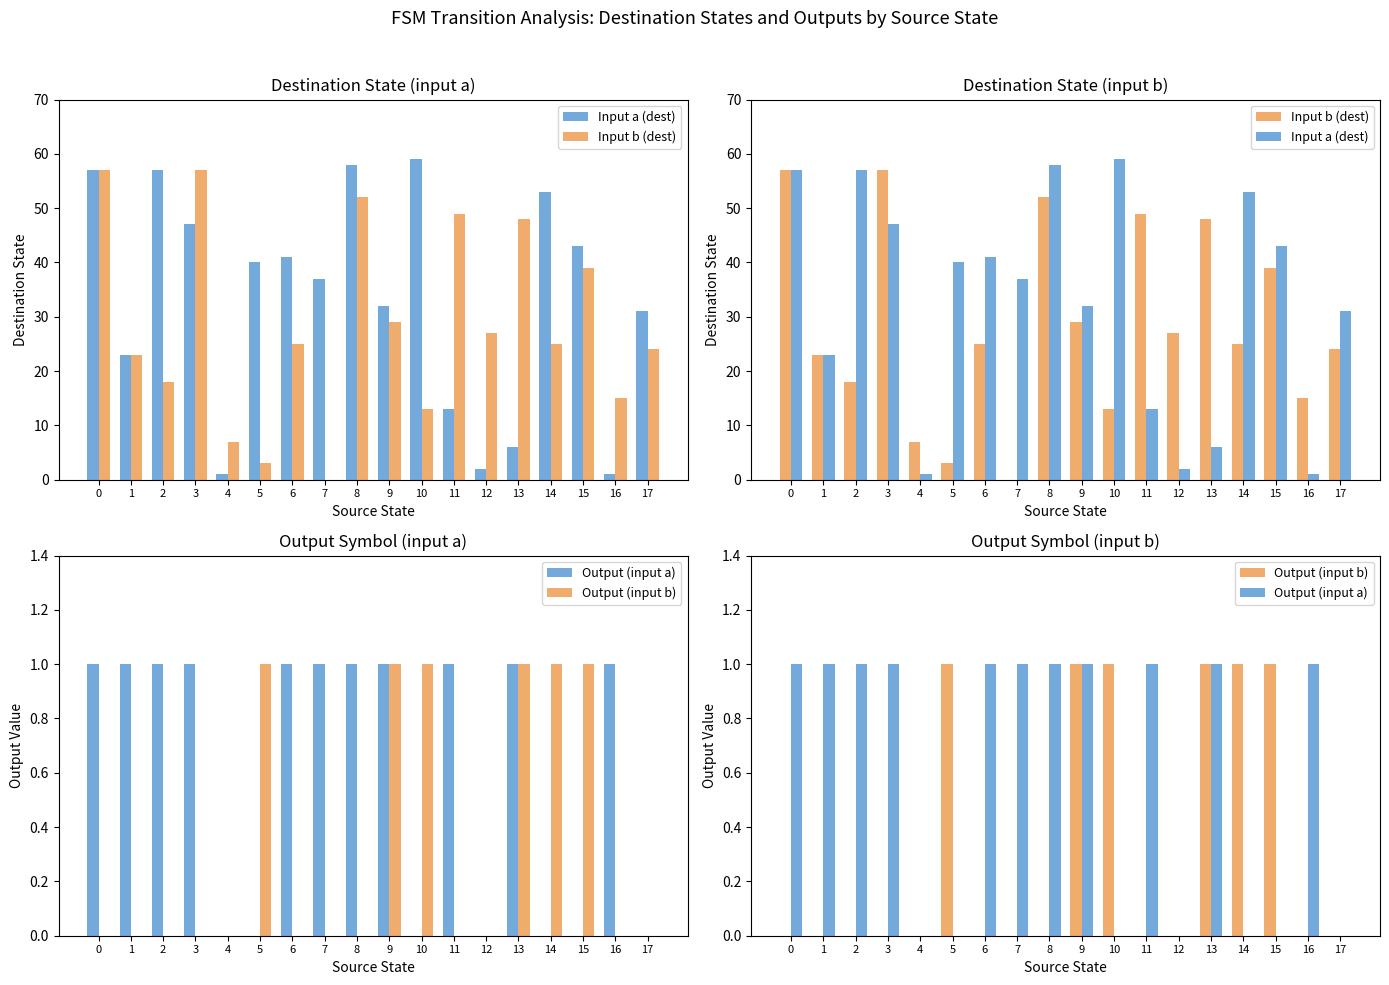

What is the difference between the Output (input b) values at 9 and 4?

1